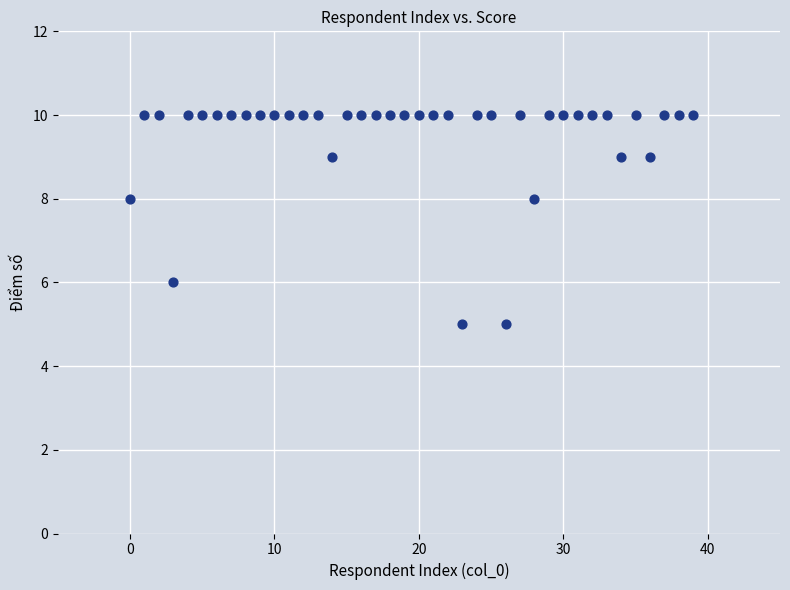

What is the range of Y values (max minus min)?

5